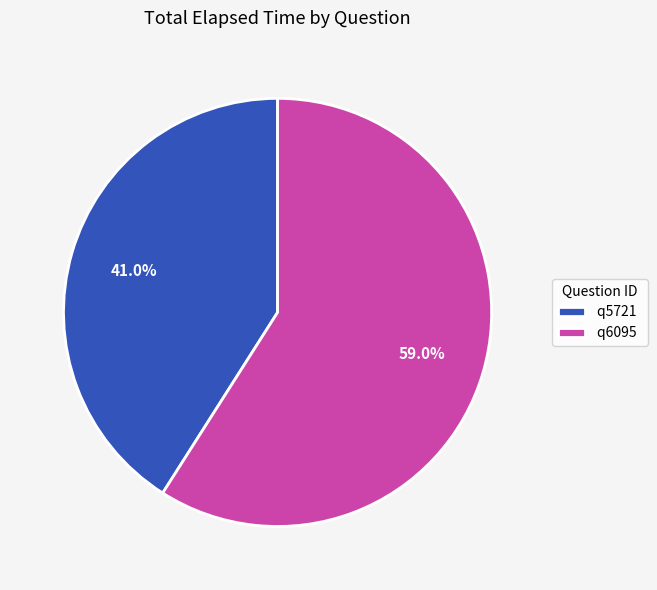

How many slices are in this pie chart?

2